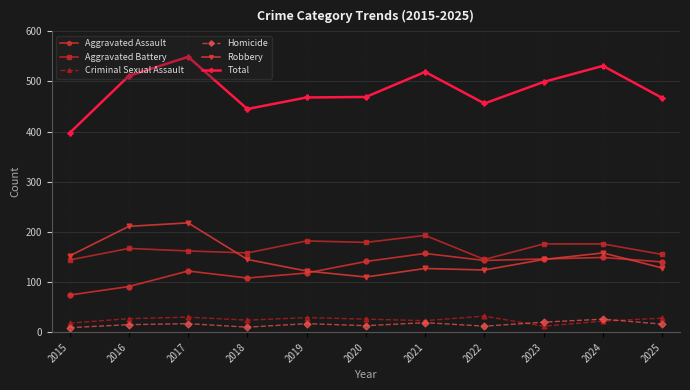

What are all the series names shown in the legend?

Aggravated Assault, Aggravated Battery, Criminal Sexual Assault, Homicide, Robbery, Total